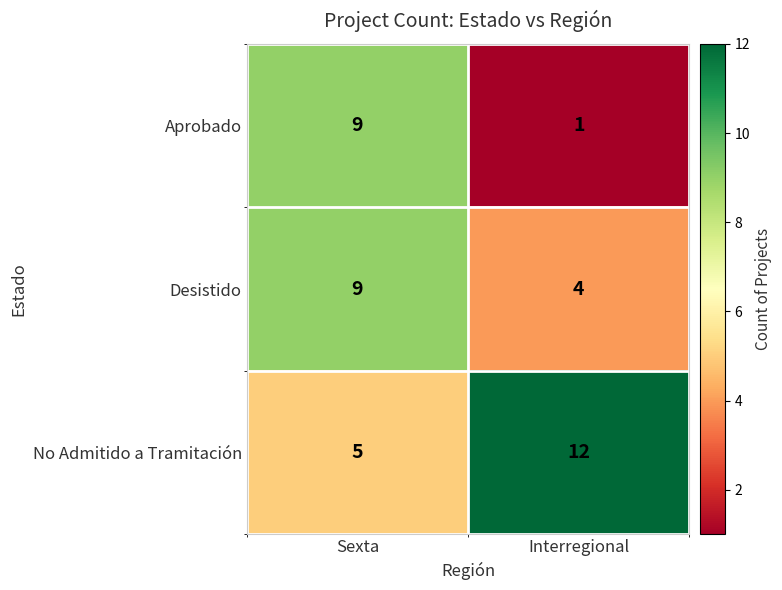

Rank the series by their average value, from highest to lowest.

No Admitido a Tramitación, Desistido, Aprobado